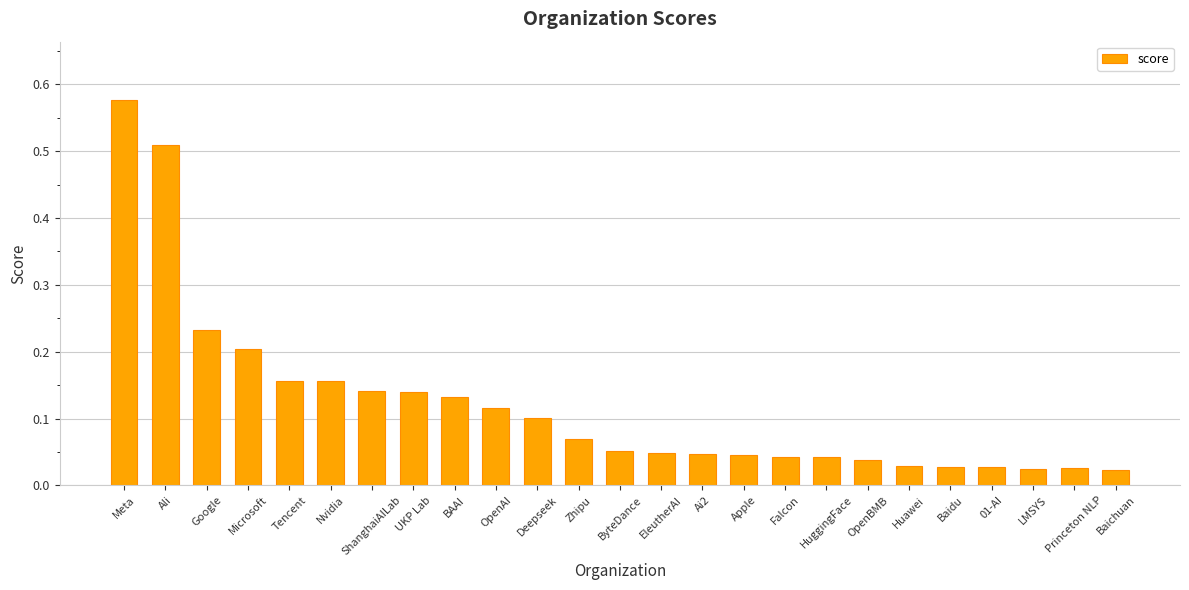

What is the label of the 25th bar from the right?

Meta